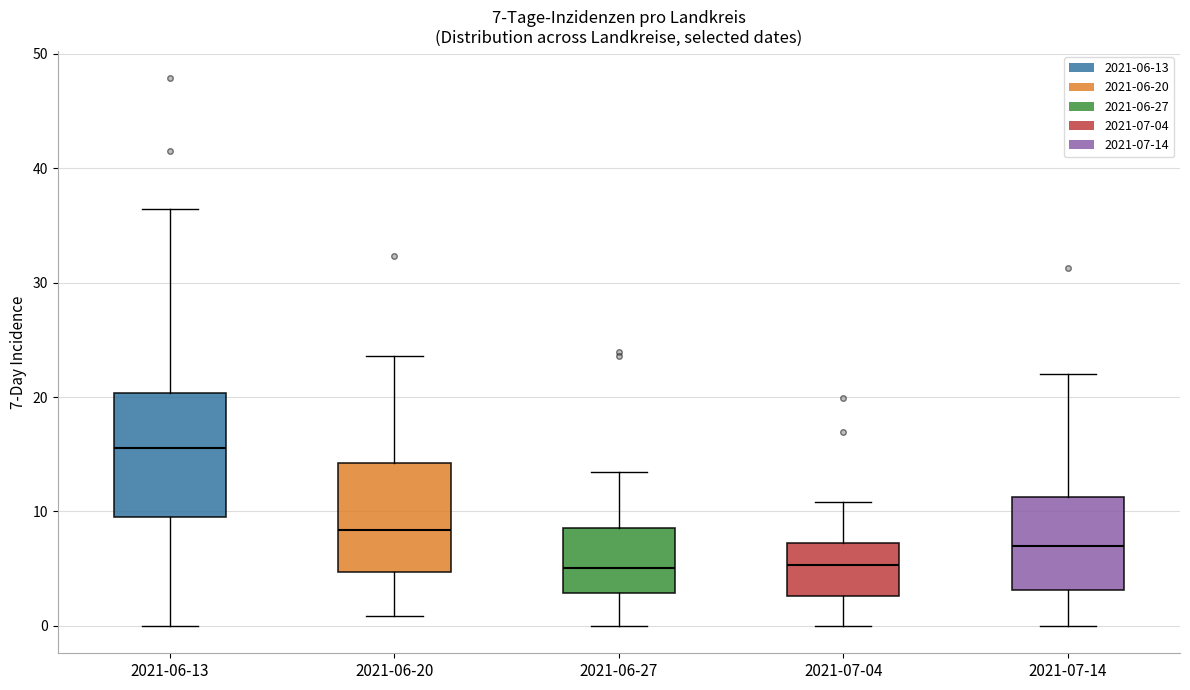

Which box's median line is the highest?

2021-06-13